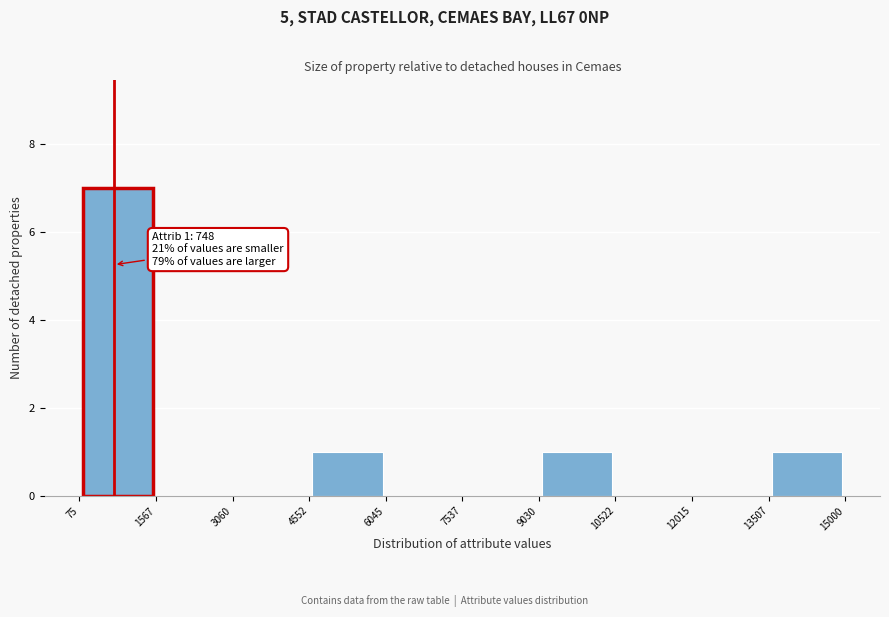

Which range on the x-axis has the tallest bar?

75 to 1567